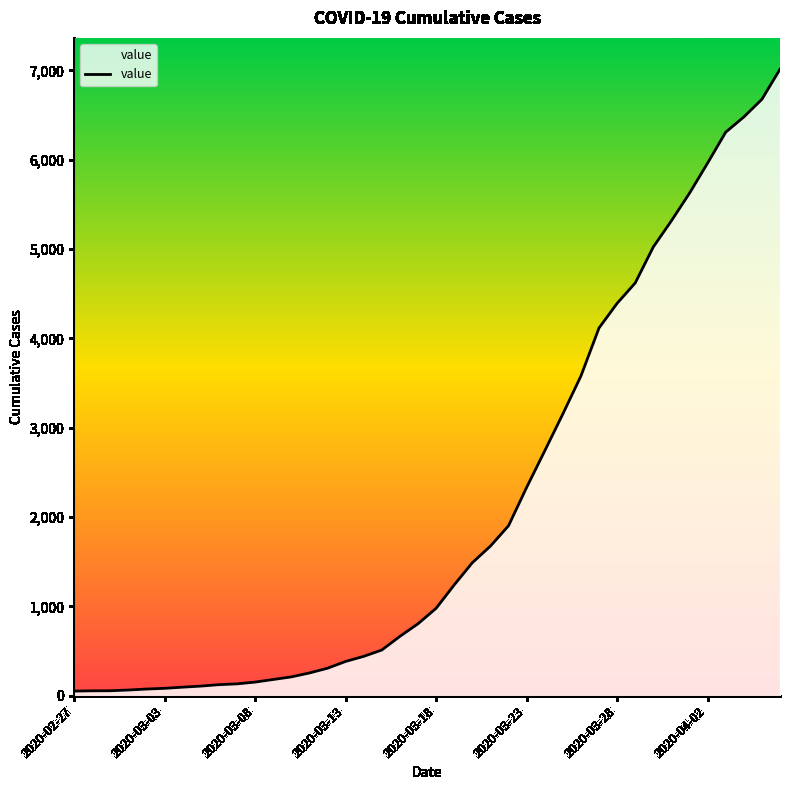

What is the greatest value displayed?

7014